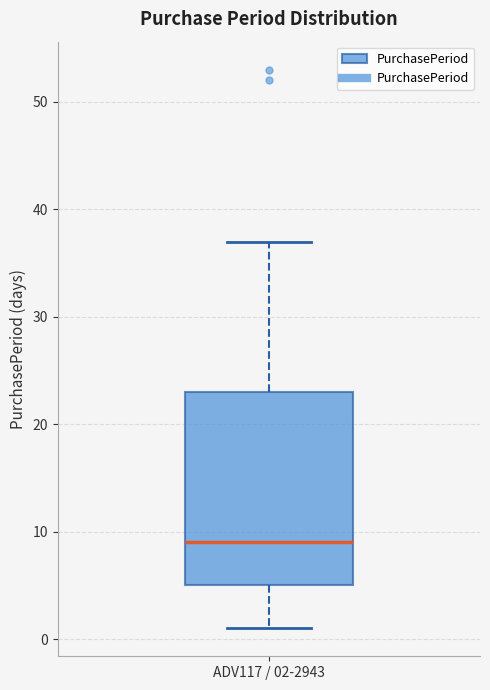

Where is the upper edge of the box for ADV117 / 02-2943 on the y-axis? The values are not printed on the chart, so give them approximately, as read against the axis.

23